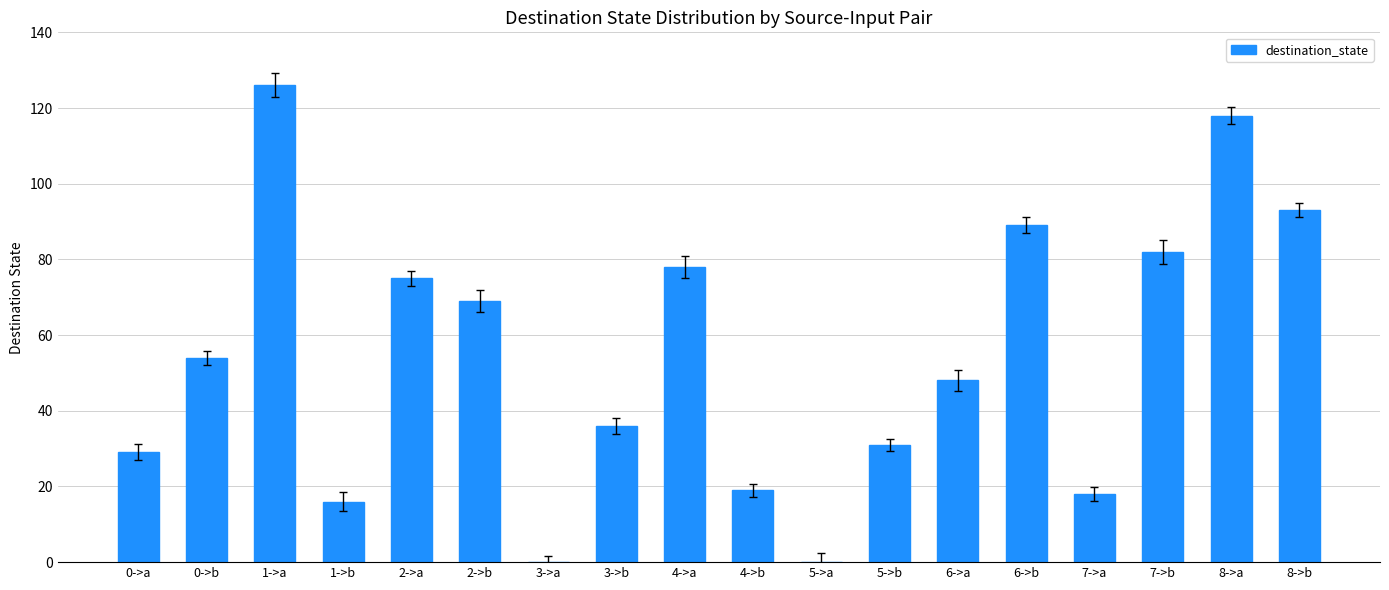

What is the change in value from 6->b to 8->a?

+29